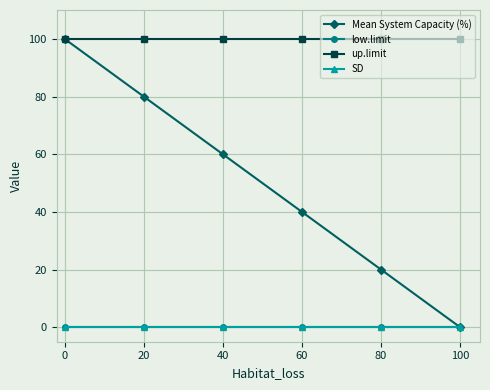

True or false: Mean System Capacity (%) and SD cross at least once.

False